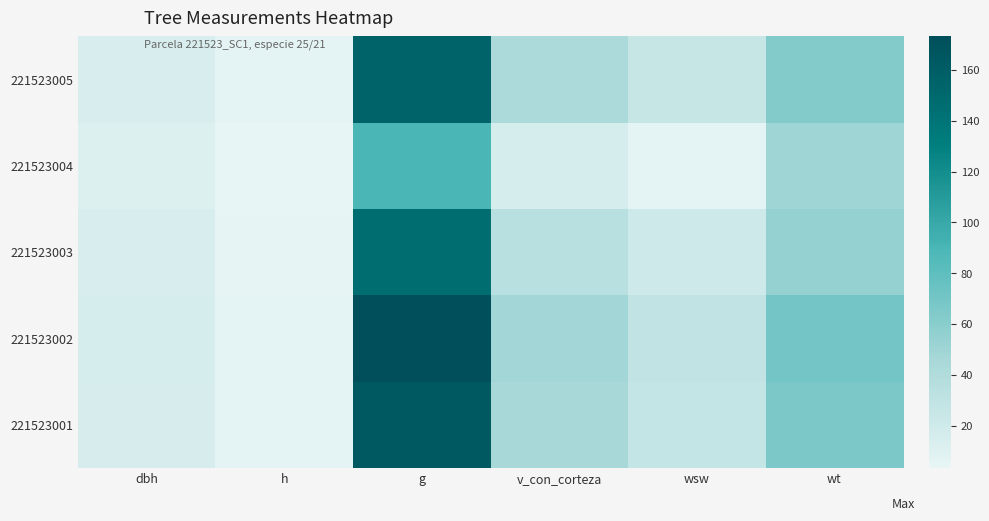

Reading left to right, what are all the values shown in this chart?

221523001: dbh=14.4	h=5.5	g=164.0	v_con_corteza=45.7	wsw=27.3	wt=66.2
221523002: dbh=14.8	h=5.5	g=173.2	v_con_corteza=48.3	wsw=28.8	wt=70.0
221523003: dbh=13.7	h=4.5	g=146.3	v_con_corteza=34.1	wsw=20.4	wt=54.8
221523004: dbh=10.7	h=3.5	g=89.1	v_con_corteza=14.9	wsw=6.1	wt=49.8
221523005: dbh=14.1	h=5.5	g=155.0	v_con_corteza=43.2	wsw=26.0	wt=62.5